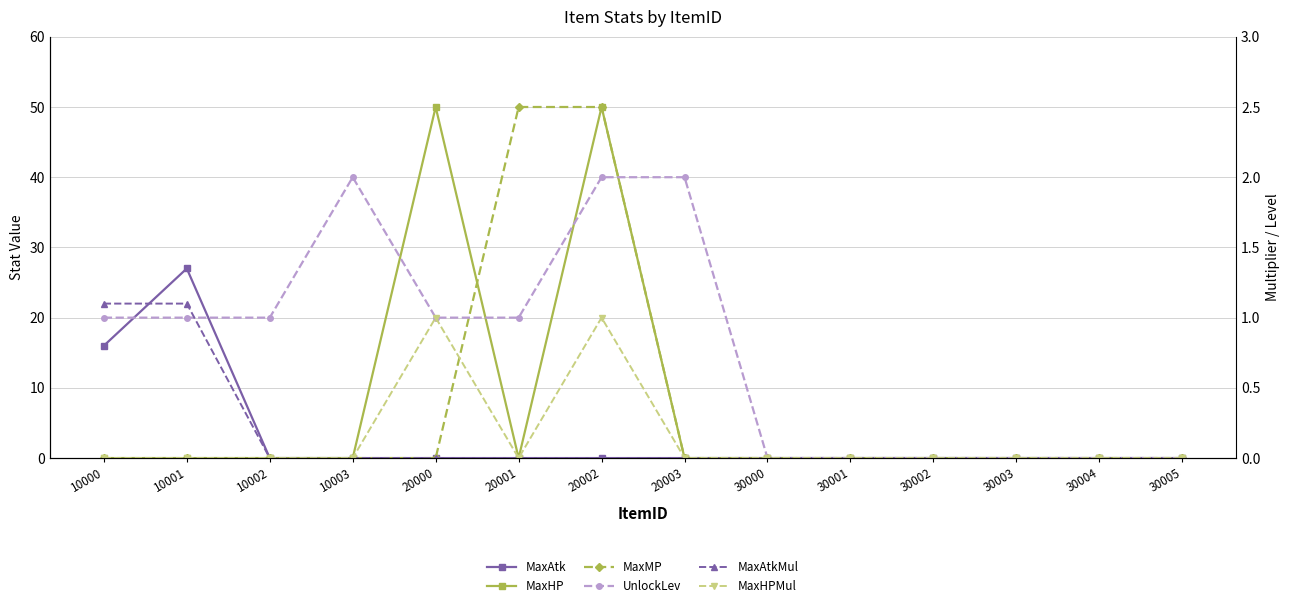

Does the chart display data point markers on the line(s)?

Yes